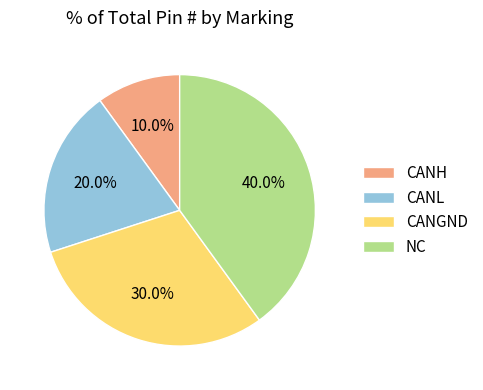

Is there any slice that represents more than half of the pie?

No